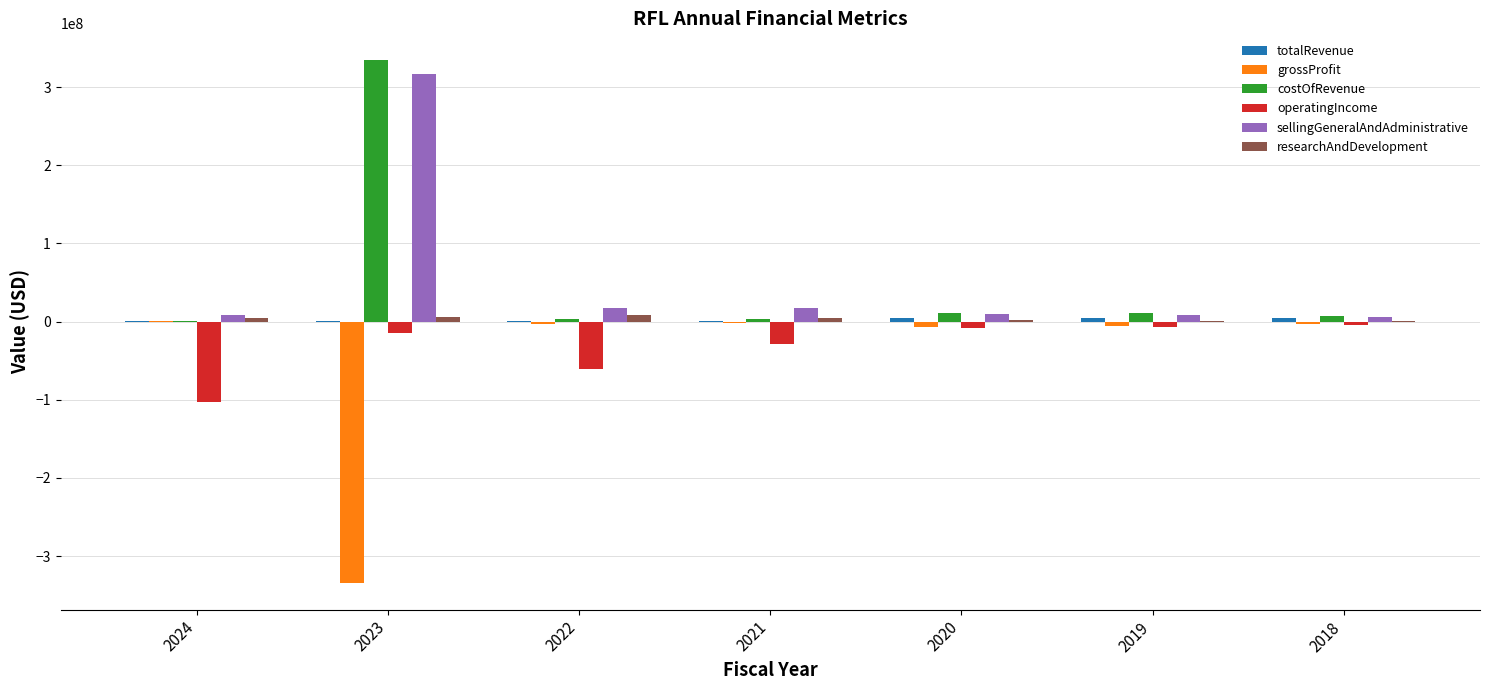

What is the sum of all costOfRevenue values?

371271000